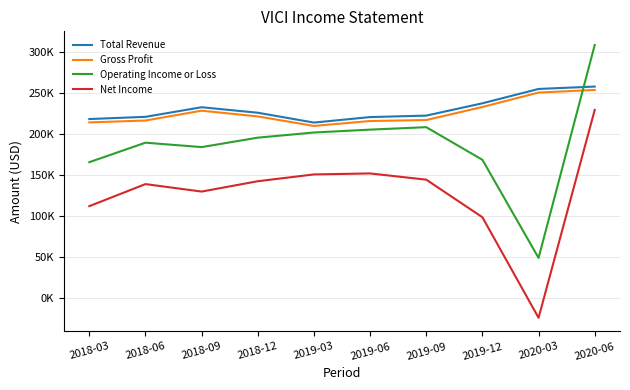

The value of Net Income at 2018-12 is 215903. True or false?

False